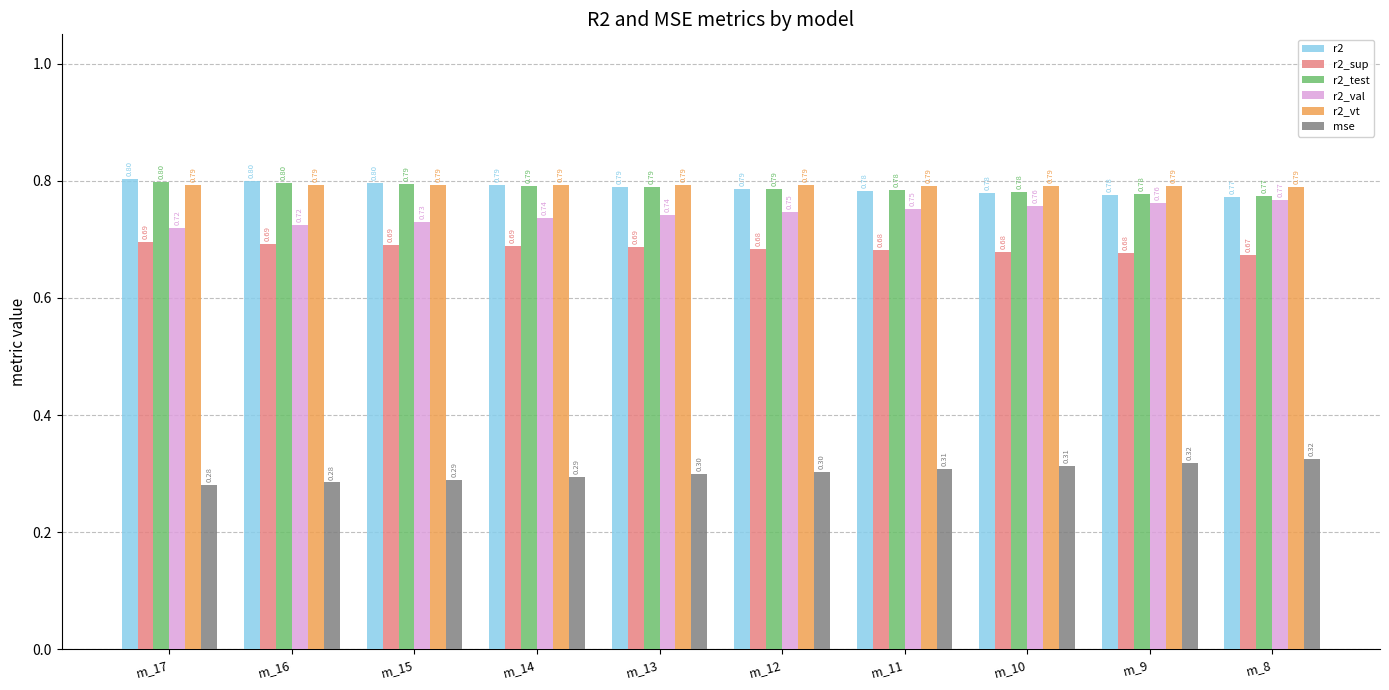

What are all the series names shown in the legend?

r2, r2_sup, r2_test, r2_val, r2_vt, mse